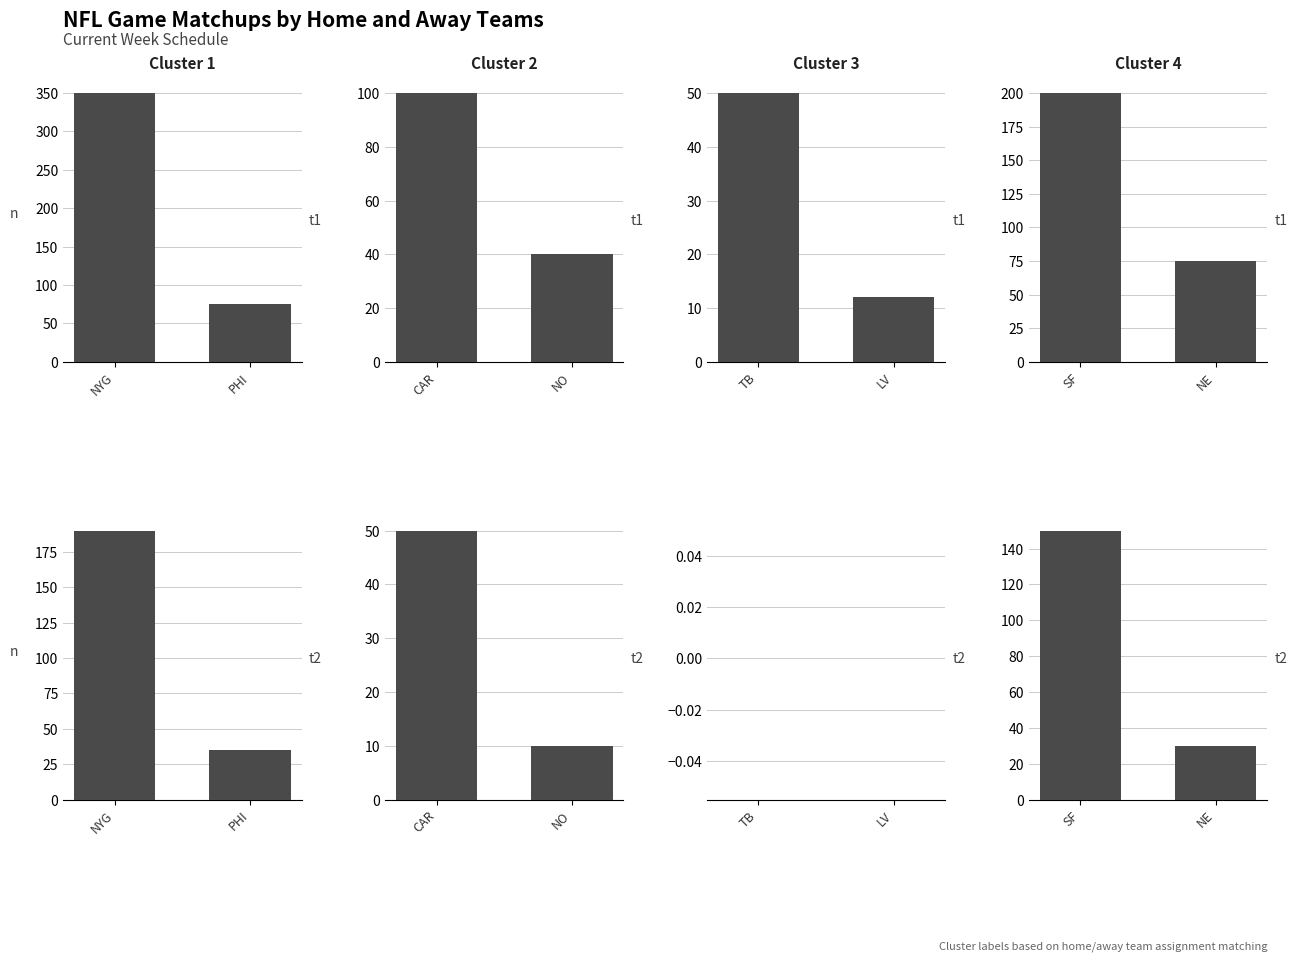

Which series has the largest total across all categories?

Matchups Cluster 1